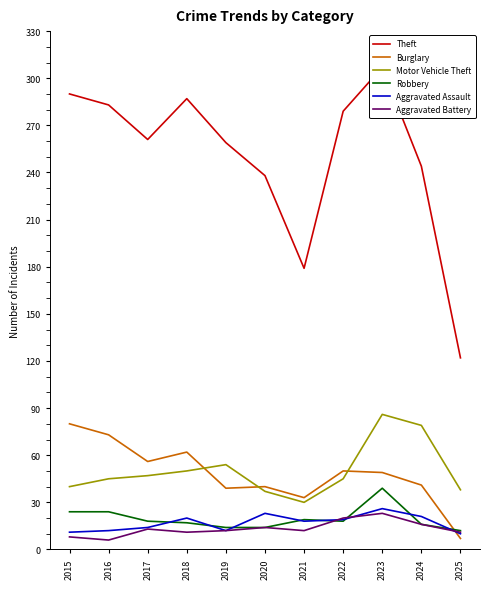

How many lines are shown in the chart?

6